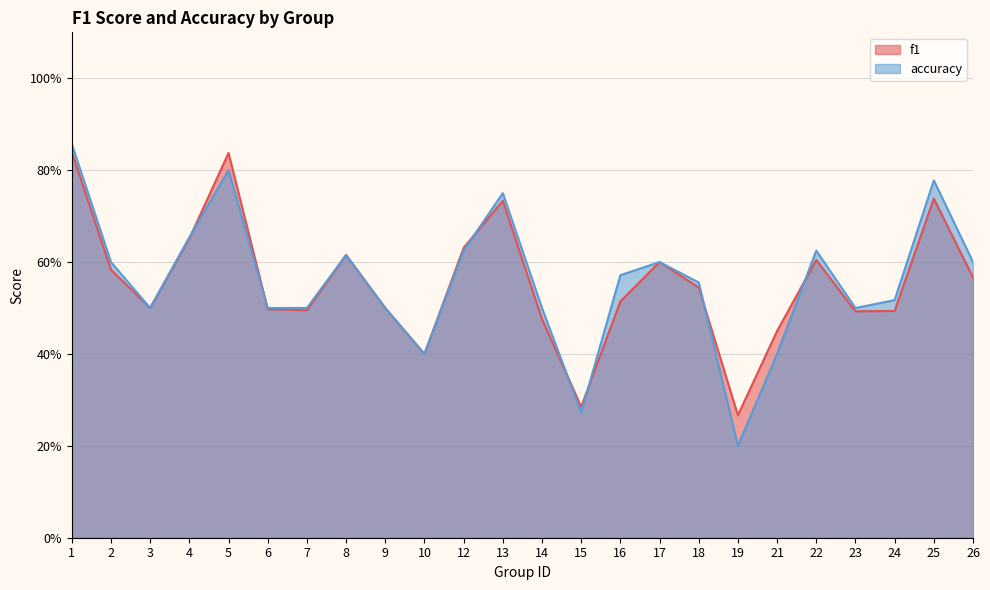

Which has a higher value, 25 or 6?

25